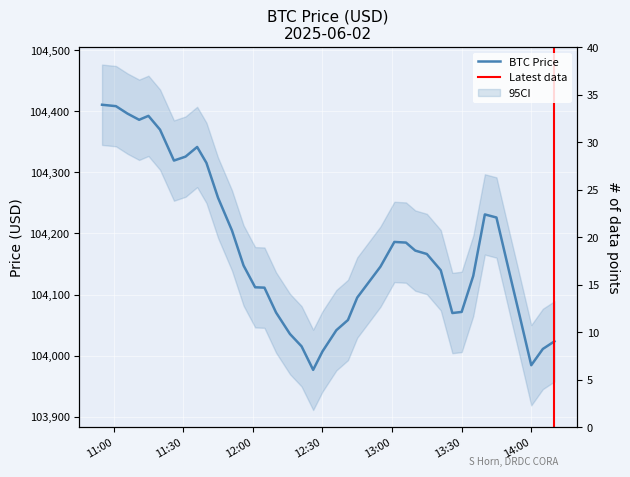

Reading left to right, transcribe all the data shown in this chart.

10:55=104410.7	11:01=104408.4	11:06=104396.2	11:11=104386.1	11:15=104392.6	11:20=104370.0	11:26=104319.3	11:31=104325.8	11:36=104341.6	11:40=104315.5	11:45=104258.5	11:51=104204.9	11:56=104147.5	12:01=104111.9	12:05=104111.2	12:10=104070.6	12:16=104035.4	12:21=104015.2	12:26=103976.6	12:30=104006.7	12:36=104041.5	12:41=104058.2	12:45=104095.0	12:51=104125.3	12:55=104145.6	13:01=104186.1	13:06=104185.0	13:10=104171.9	13:15=104166.4	13:21=104139.8	13:26=104069.7	13:30=104071.5	13:35=104130.5	13:40=104231.1	13:45=104226.1	13:51=104129.1	13:55=104065.2	14:00=103984.2	14:05=104010.9	14:10=104023.3